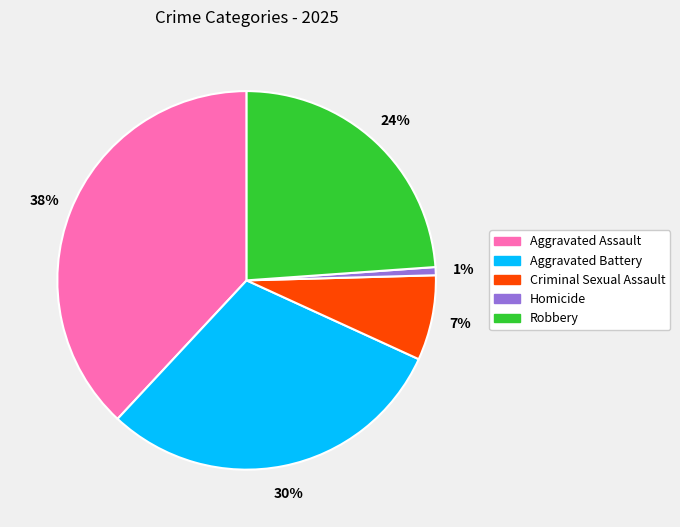

The Criminal Sexual Assault slice represents 7% of the pie. True or false?

True